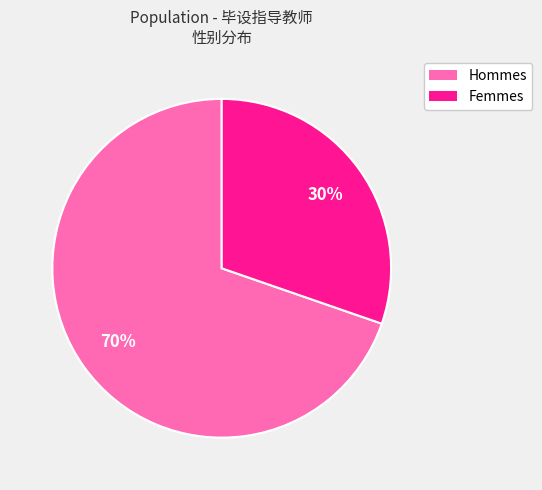

Does any single category account for the majority?

Yes